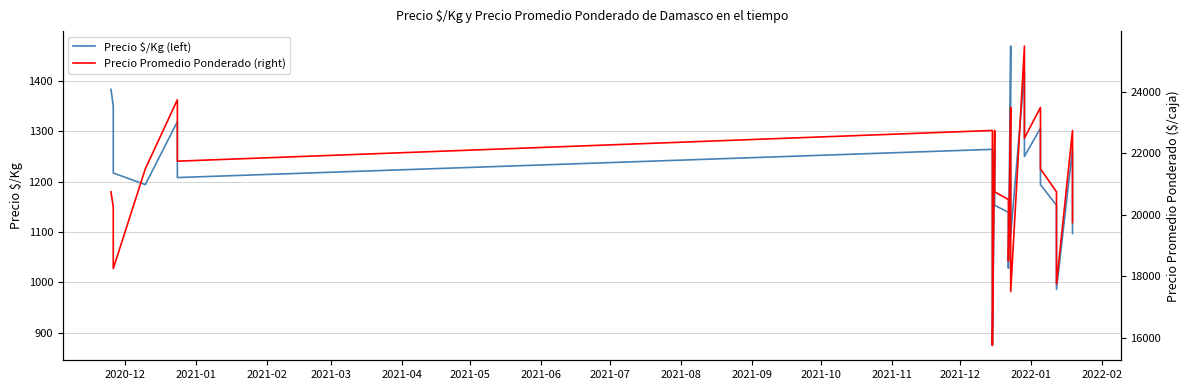

The Precio $/Kg (left) series shows 1208 at 2021-05. True or false?

True